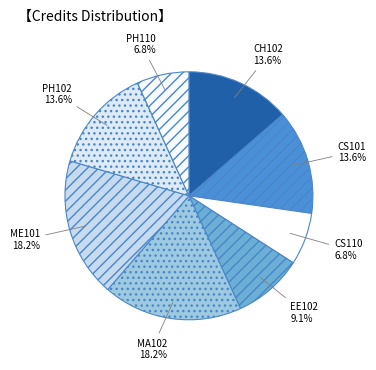

Is it true that PH102 is 1% of the pie?

False